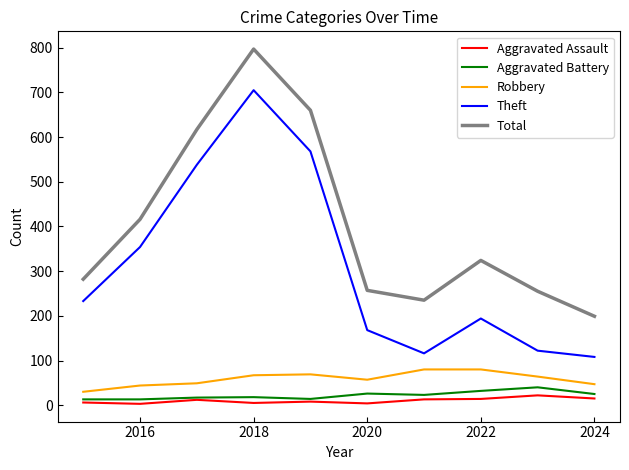

True or false: Total and Theft intersect in this chart.

False